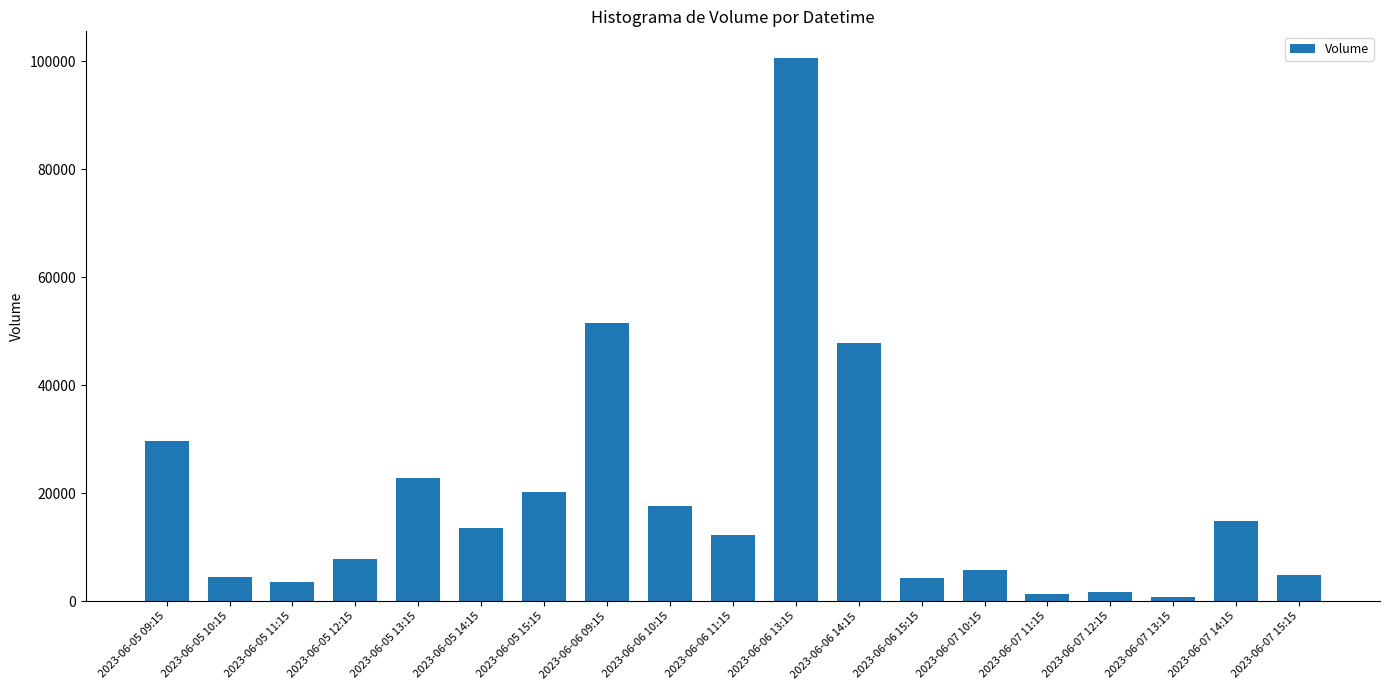

Are the bars grouped side by side (vs. stacked)?

No